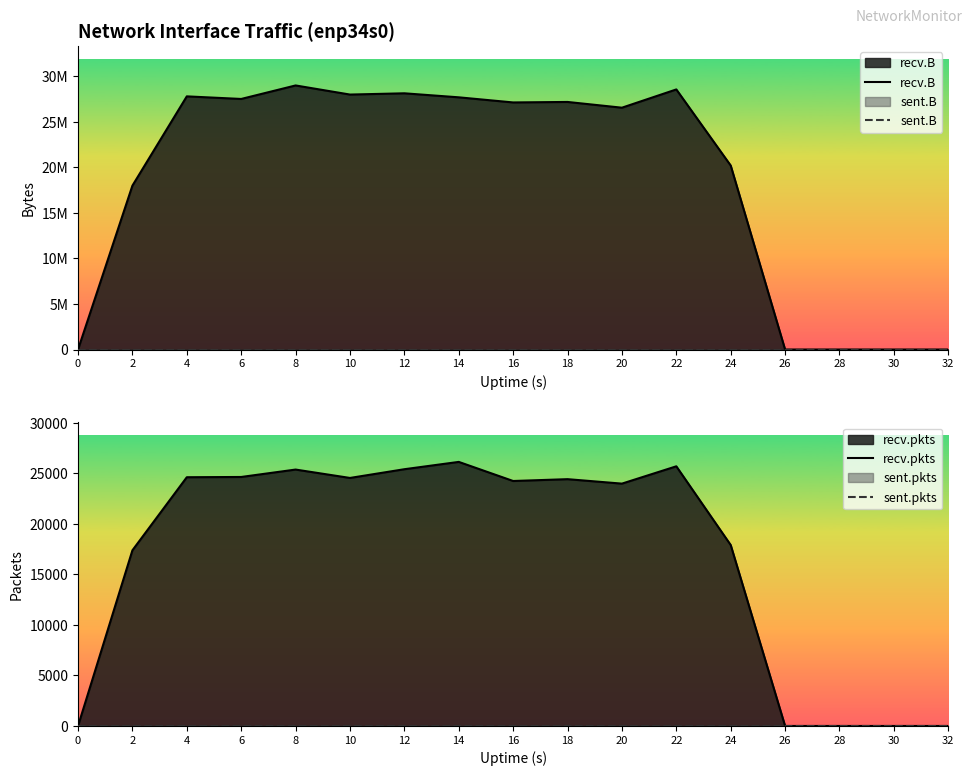

Reading left to right, what are all the values shown in this chart?

recv.B: 0	17993401	27793736	27509520	28991814	27992108	28129492	27688506	27126401	27180247	26549809	28554963	20201781	0	0	0	0
sent.B: 0	0	0	0	0	0	0	0	0	0	0	0	0	0	0	0	0
recv.pkts: 0	17387	24620	24645	25379	24549	25413	26137	24247	24428	23987	25701	17911	0	0	0	0
sent.pkts: 0	0	0	0	0	0	0	0	0	0	0	0	0	0	0	0	0